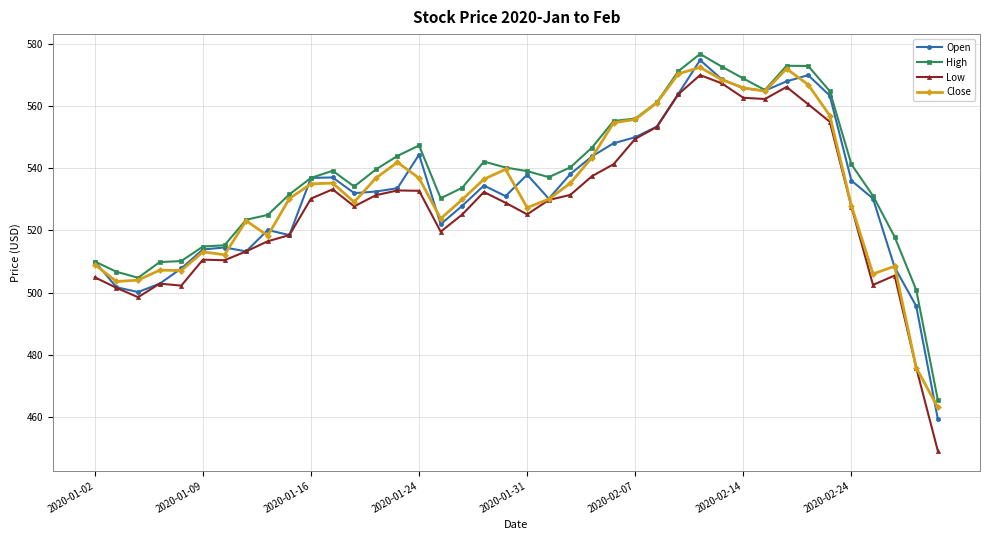

What is the difference between the maximum and minimum values in the High series?

111.4